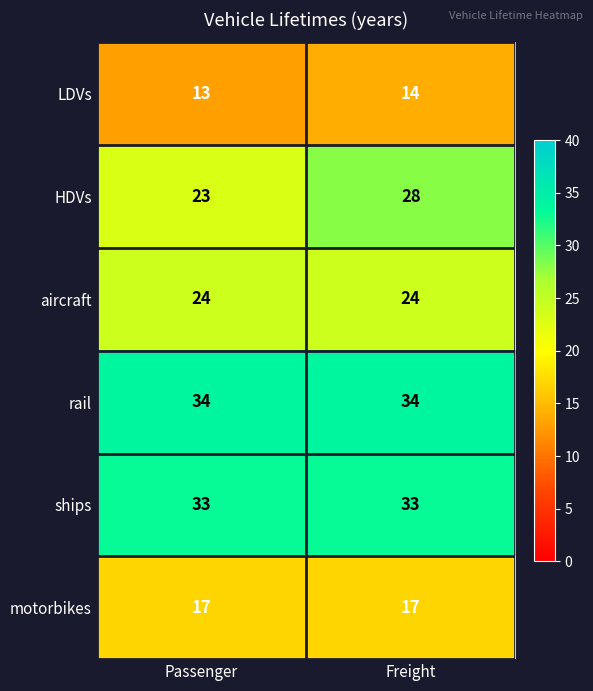

The value of ships at Passenger is 33. True or false?

True